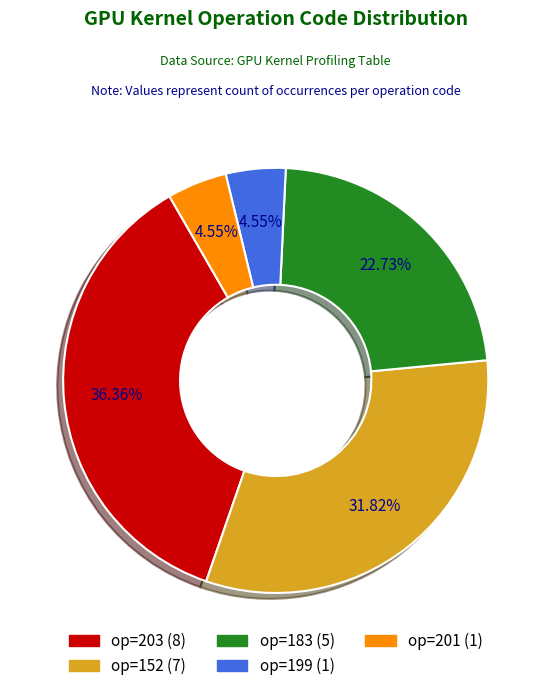

Does any single category account for the majority?

No